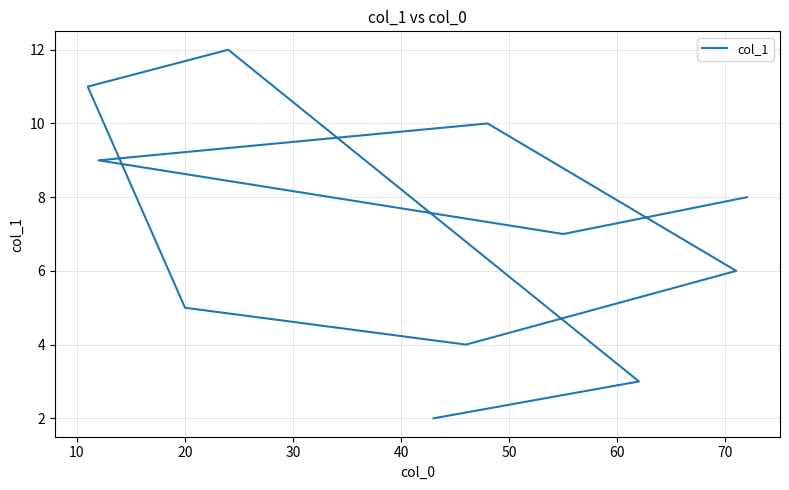

What is the change in value from 10 to 70?

+4